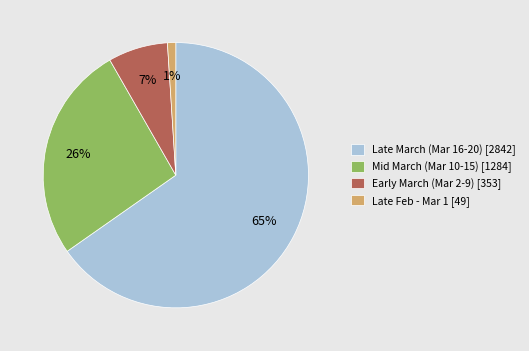

Is the sum of Late Feb - Mar 1 [49] and Late March (Mar 16-20) [2842] greater than half?

Yes